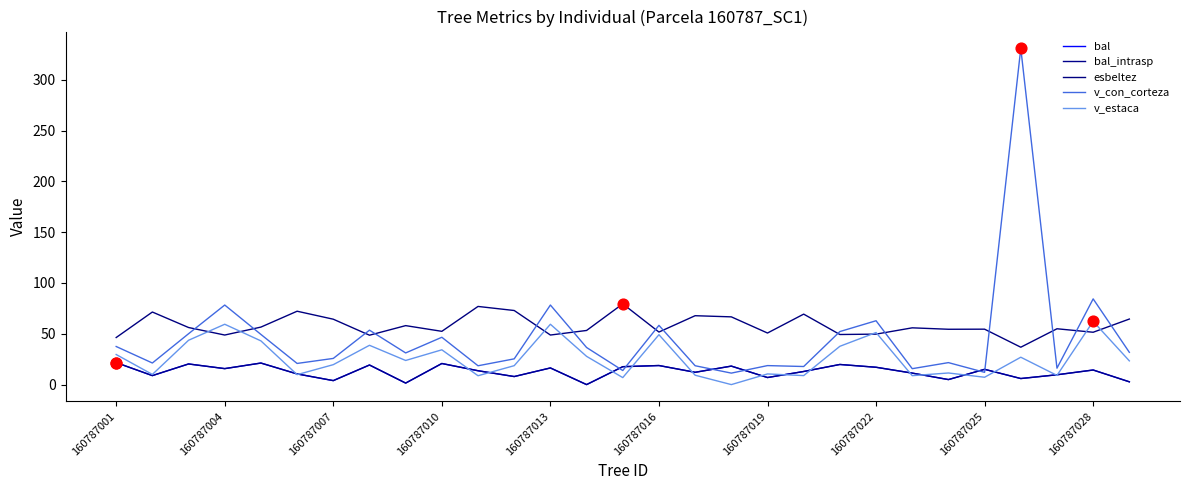

Does the chart have visible grid lines?

No